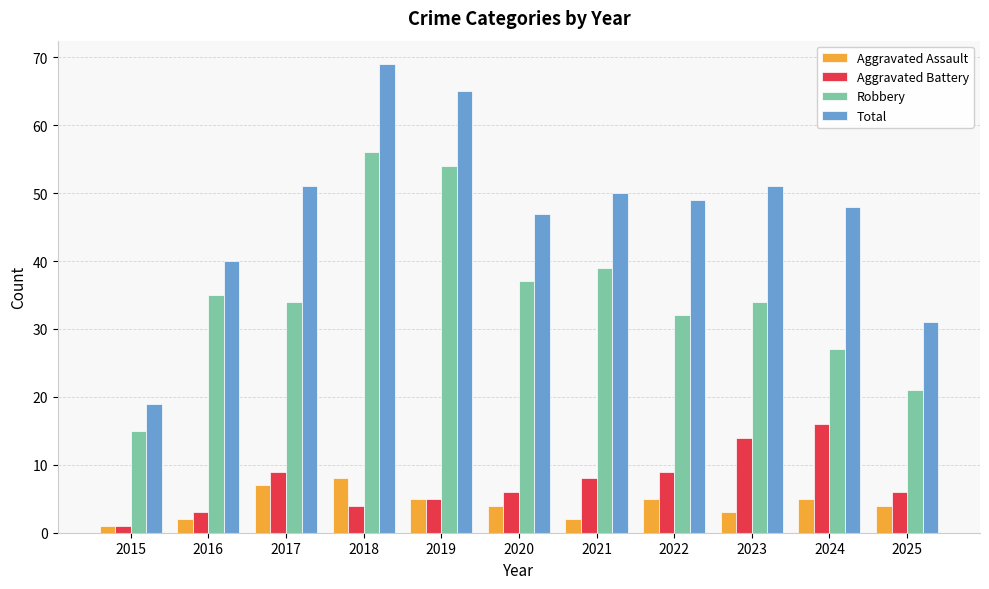

Reading right to left, list all the values displayed in this chart.

Aggravated Assault: 4	5	3	5	2	4	5	8	7	2	1
Aggravated Battery: 6	16	14	9	8	6	5	4	9	3	1
Robbery: 21	27	34	32	39	37	54	56	34	35	15
Total: 31	48	51	49	50	47	65	69	51	40	19